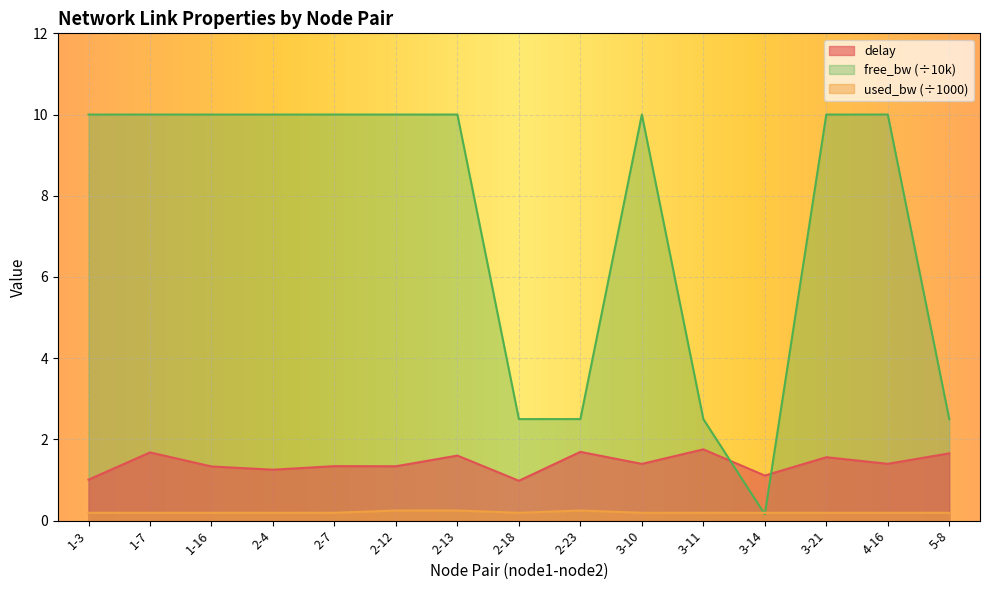

Where is used_bw_scaled nearest to the value 0?

1-16